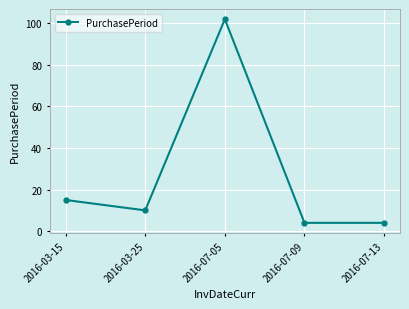

What is the greatest value displayed?

102